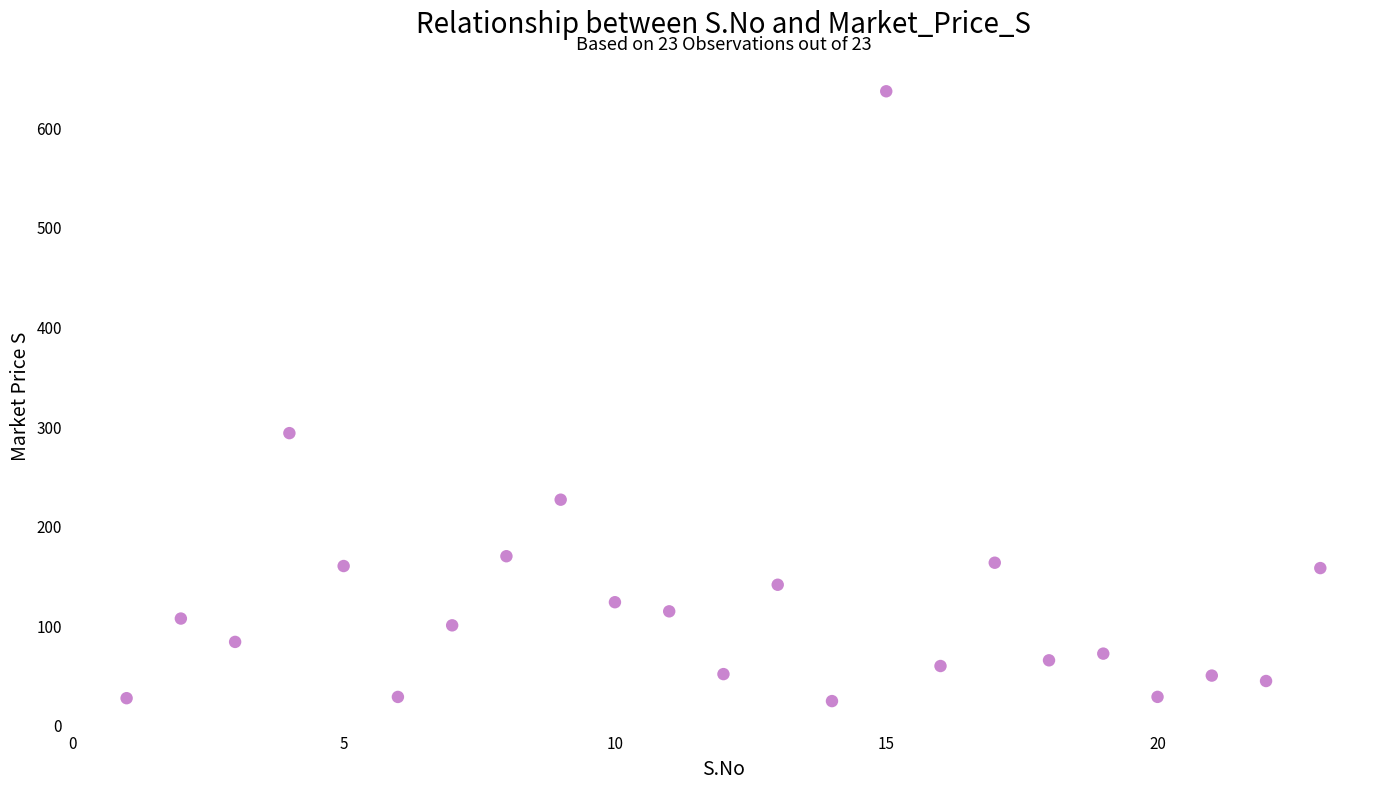

What is the range of X values (max minus min)?

22.0